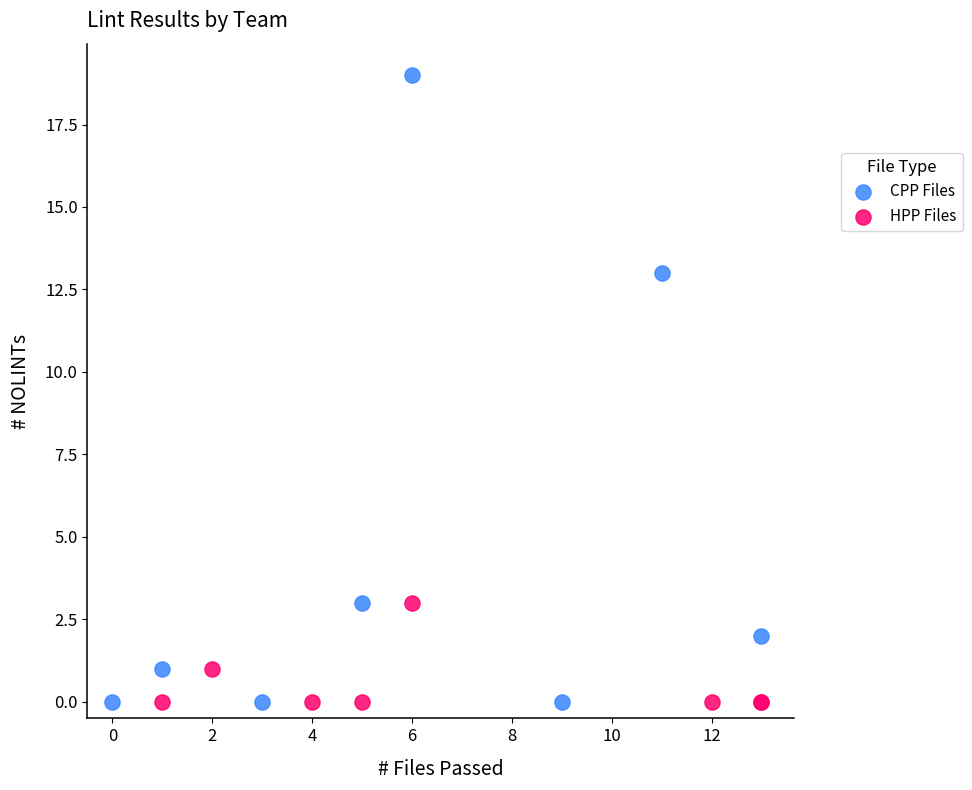

Which series reaches the maximum Y coordinate?

CPP Files